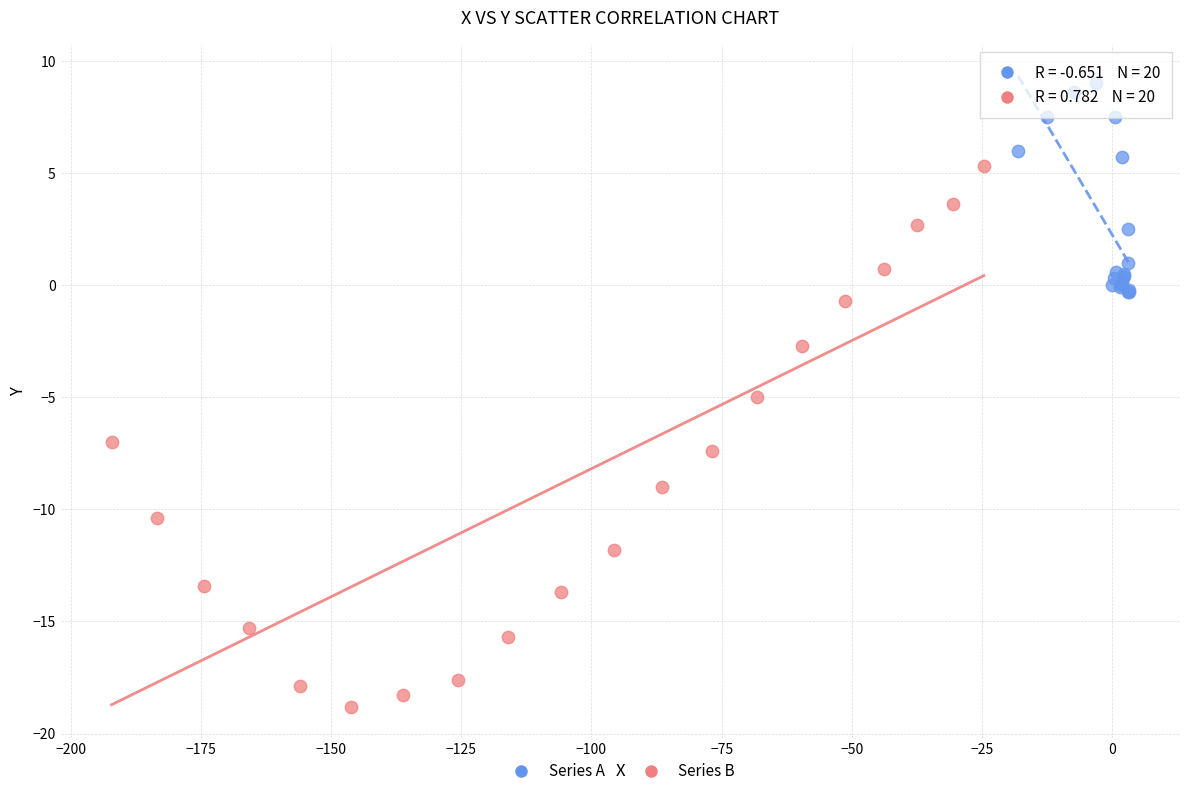

Which series reaches the minimum Y coordinate?

Series B